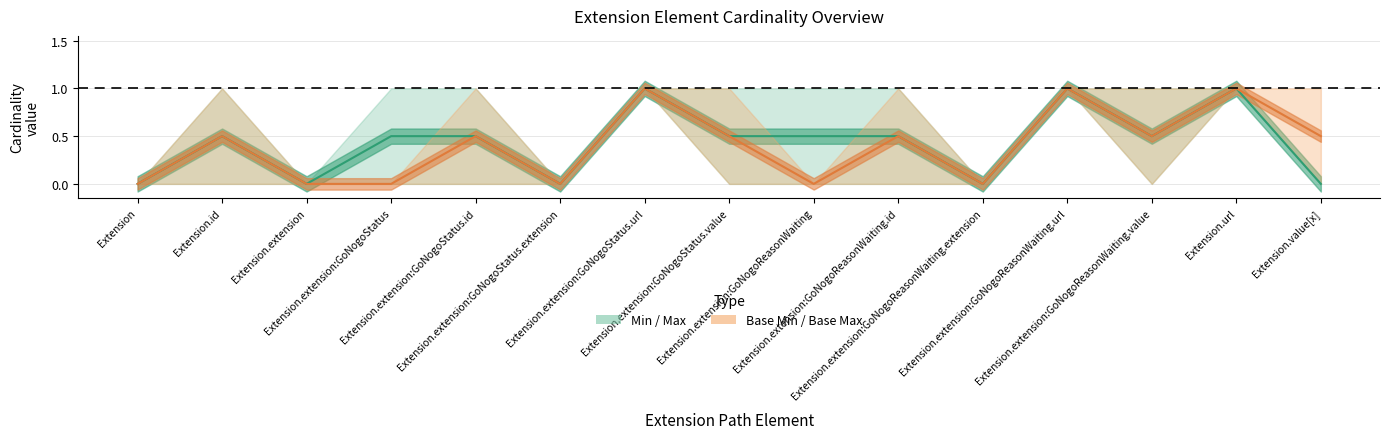

Rank the series by their average value, from highest to lowest.

Min/Max centre, Base Min/Max centre